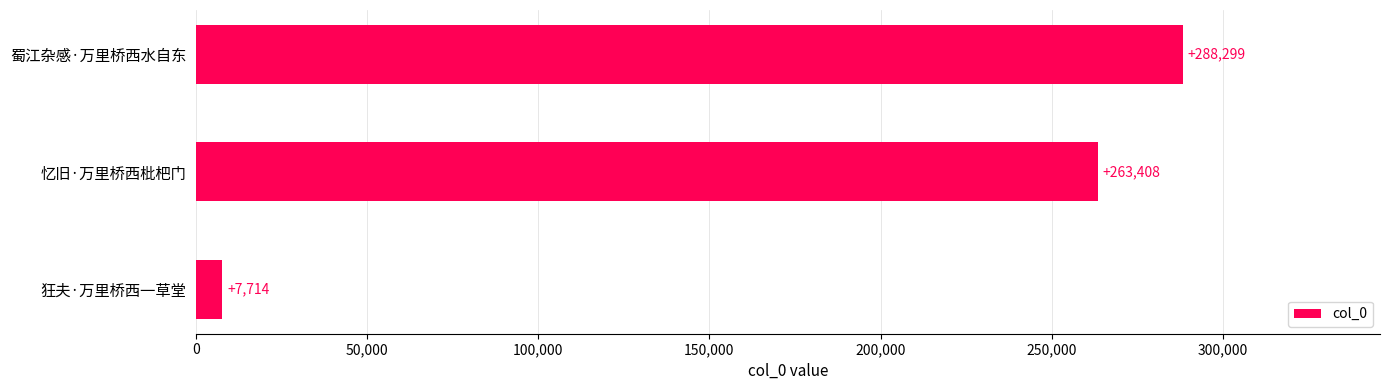

Where is the data nearest to the value 148006?

忆旧·万里桥西枇杷门